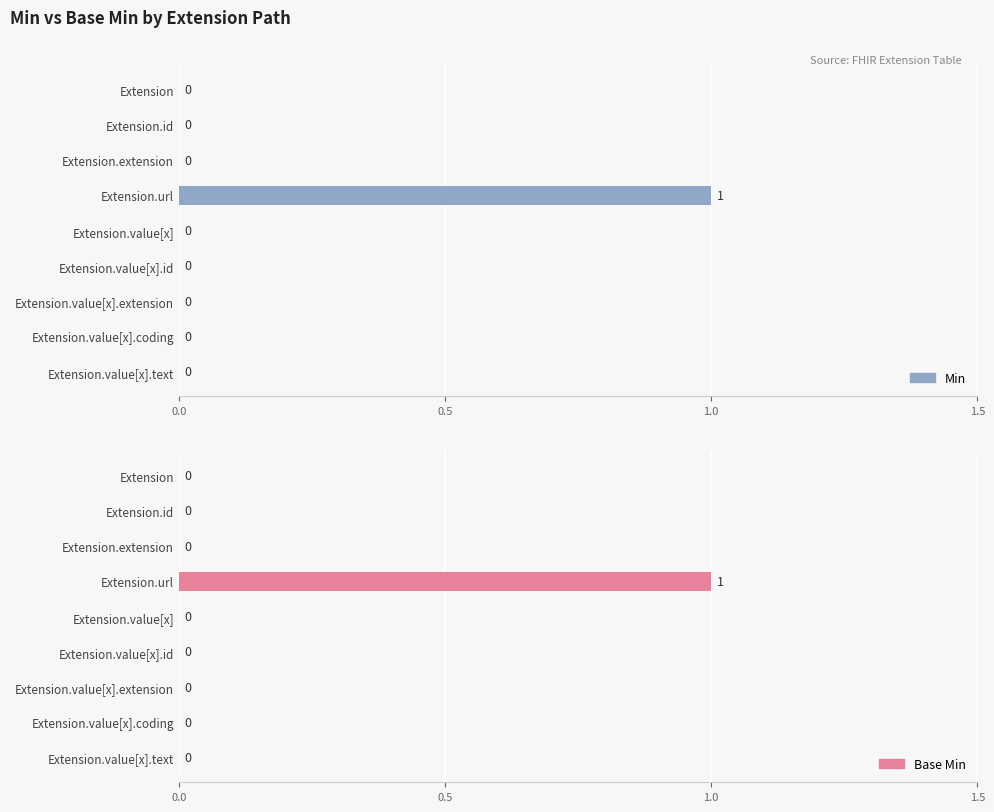

What are all the series names shown in the legend?

Min, Base Min